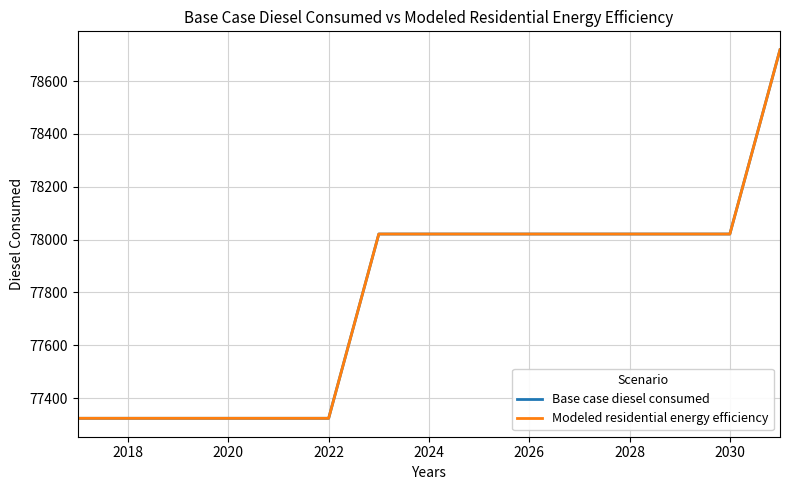

What is the difference between the maximum and minimum values in the Base case diesel consumed series?

1394.7